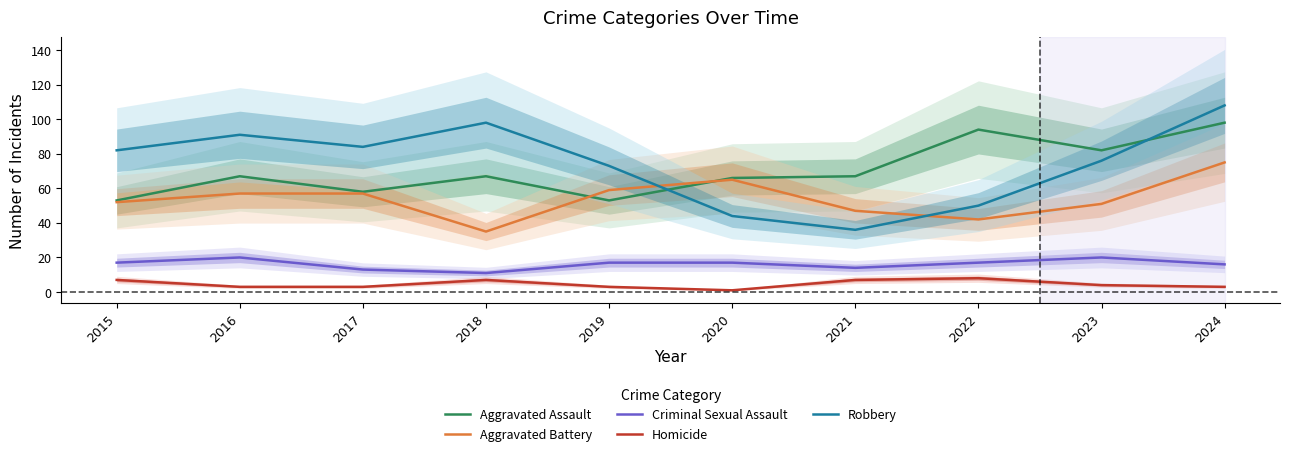

What is the sum of all Homicide values?

46